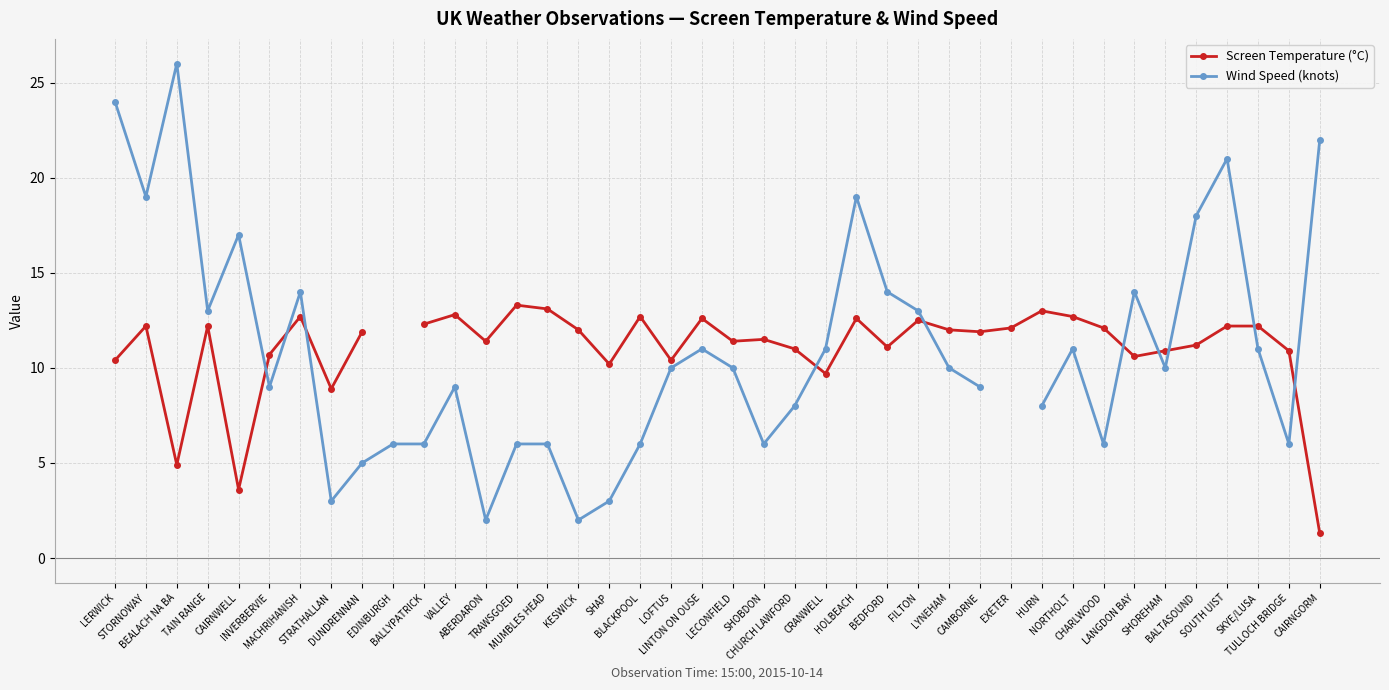

Where does the Screen Temperature (°C) series first go above 12?

STORNOWAY